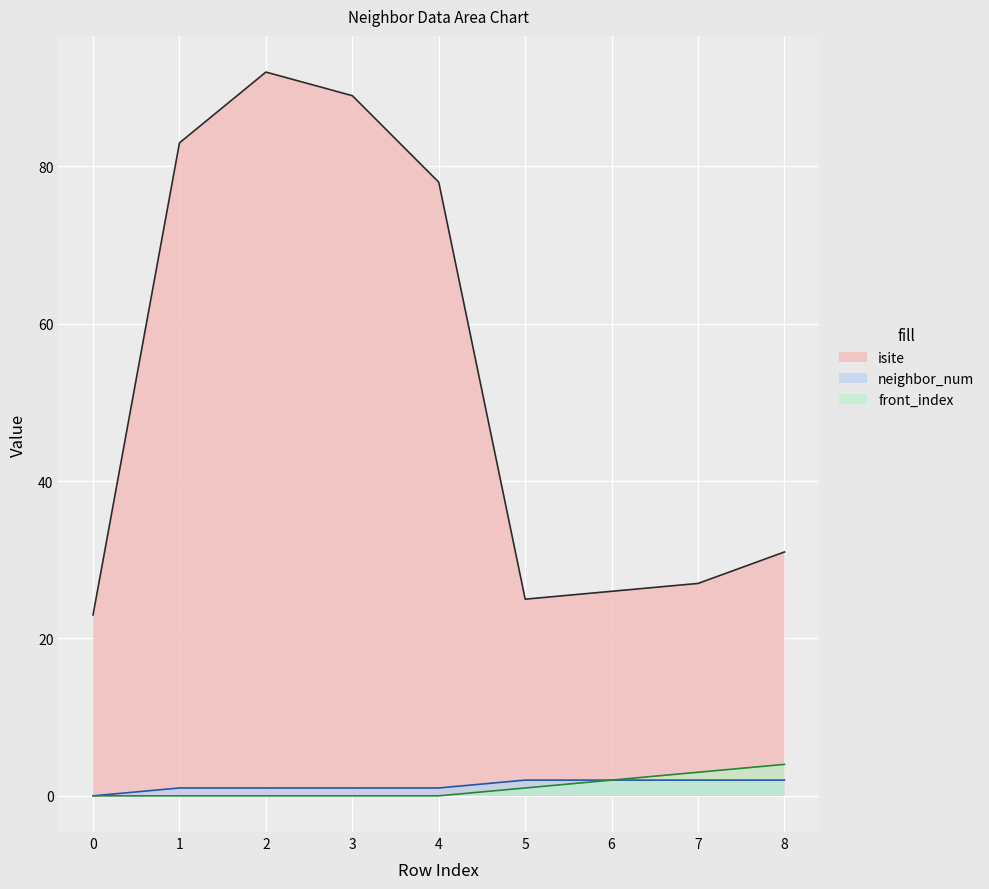

Reading left to right, list all the values displayed in this chart.

isite: 23	83	92	89	78	25	26	27	31
neighbor_num: 0	1	1	1	1	2	2	2	2
front_index: 0	0	0	0	0	1	2	3	4